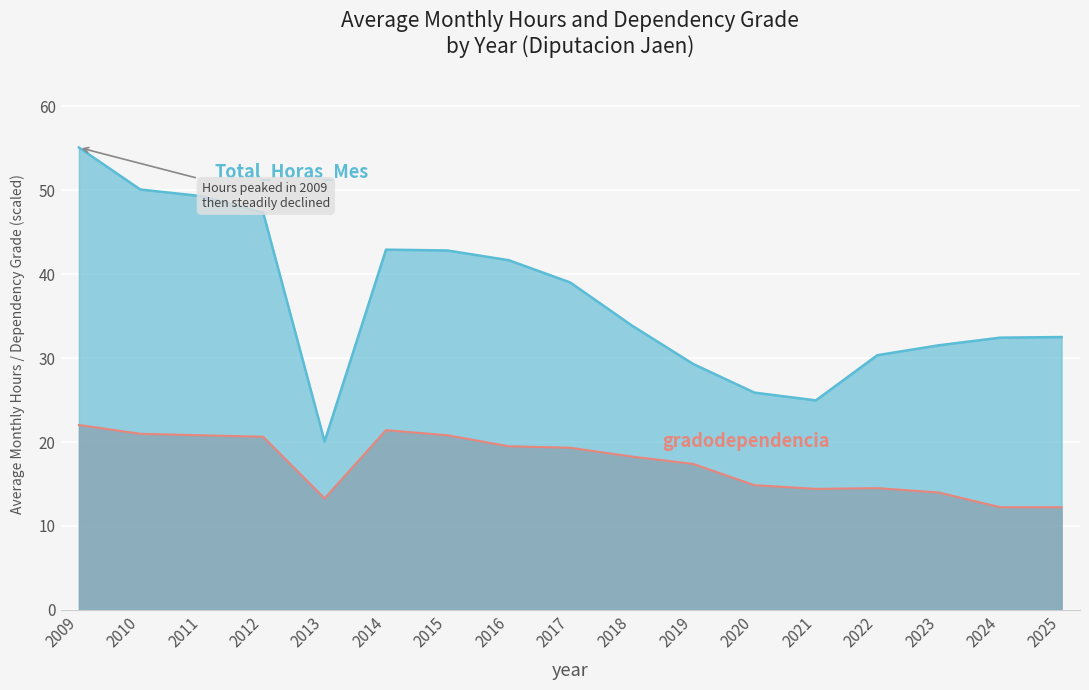

The gradodependencia series shows 8.6 at 2021. True or false?

False